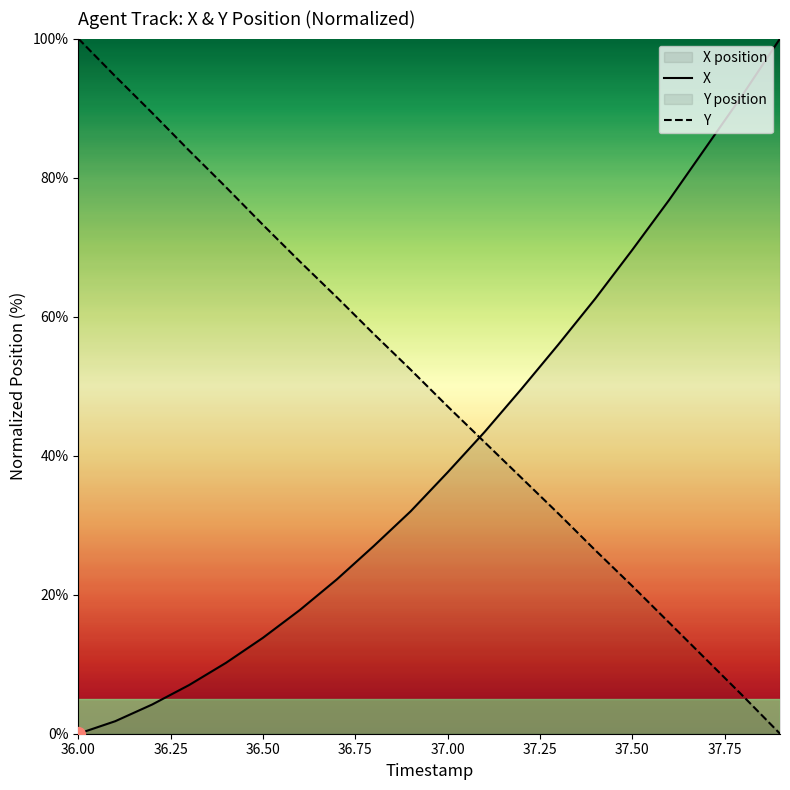

True or false: X and Y cross at least once.

True